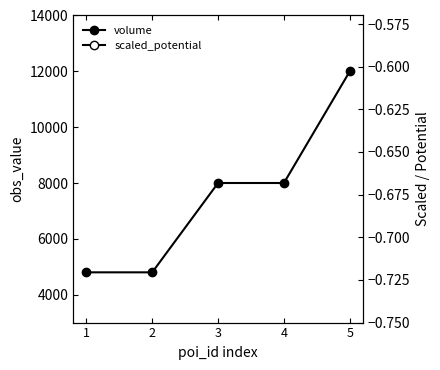

How many lines are shown in the chart?

2